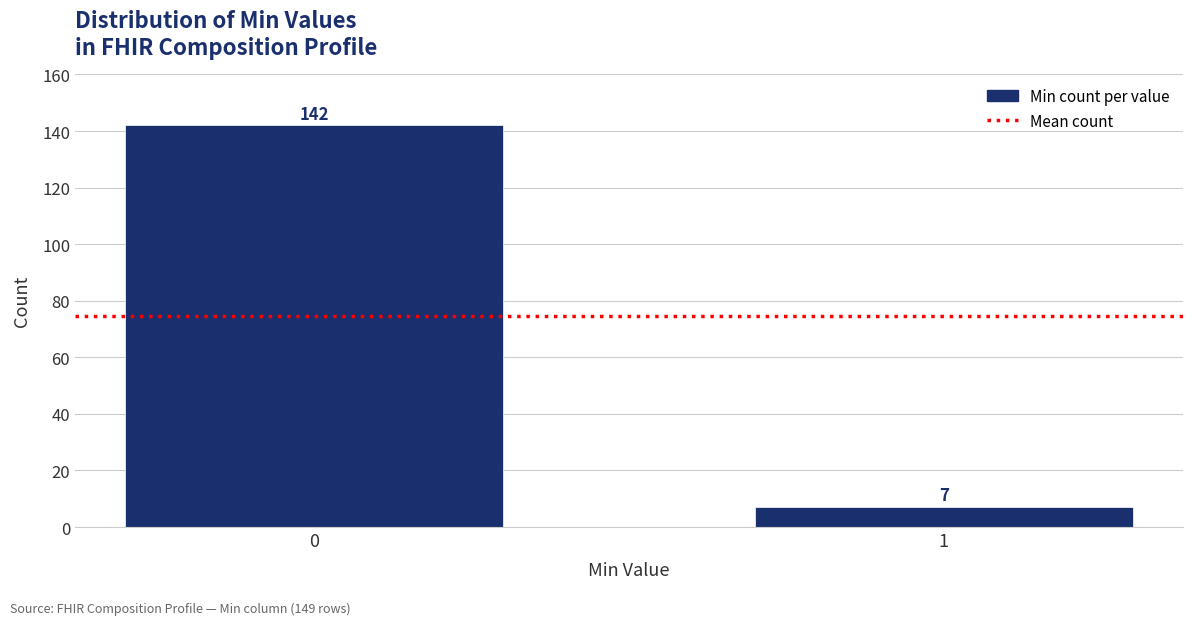

Reading left to right, list all the values displayed in this chart.

0=142	1=7